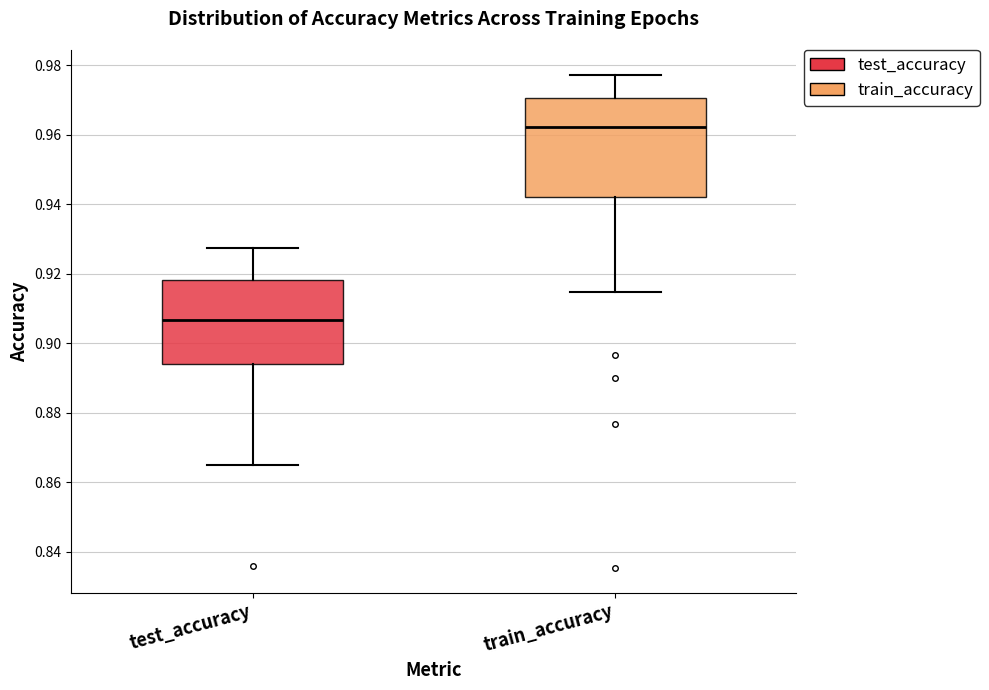

Reading left to right, read every box against the y-axis: the position of its median line, the range the box covers, and the ends of its whiskers. The values are not printed on the chart, so give them approximately, as read against the axis.

test_accuracy: median 0.906, box 0.894 to 0.918, whiskers 0.864 to 0.928
train_accuracy: median 0.962, box 0.942 to 0.970, whiskers 0.914 to 0.978